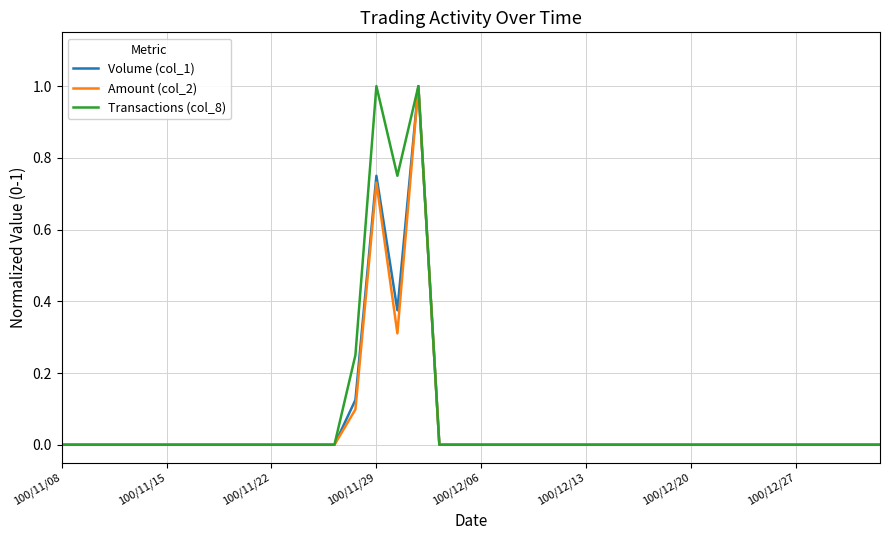

What is the highest value of the Amount (col_2) series?

1.0